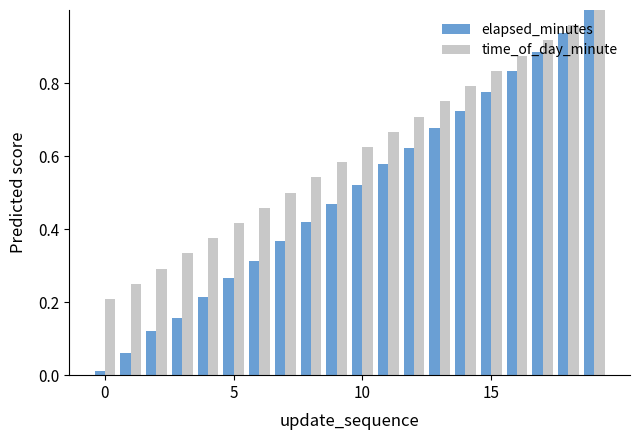

What is the sum of all elapsed_minutes values?

10.0